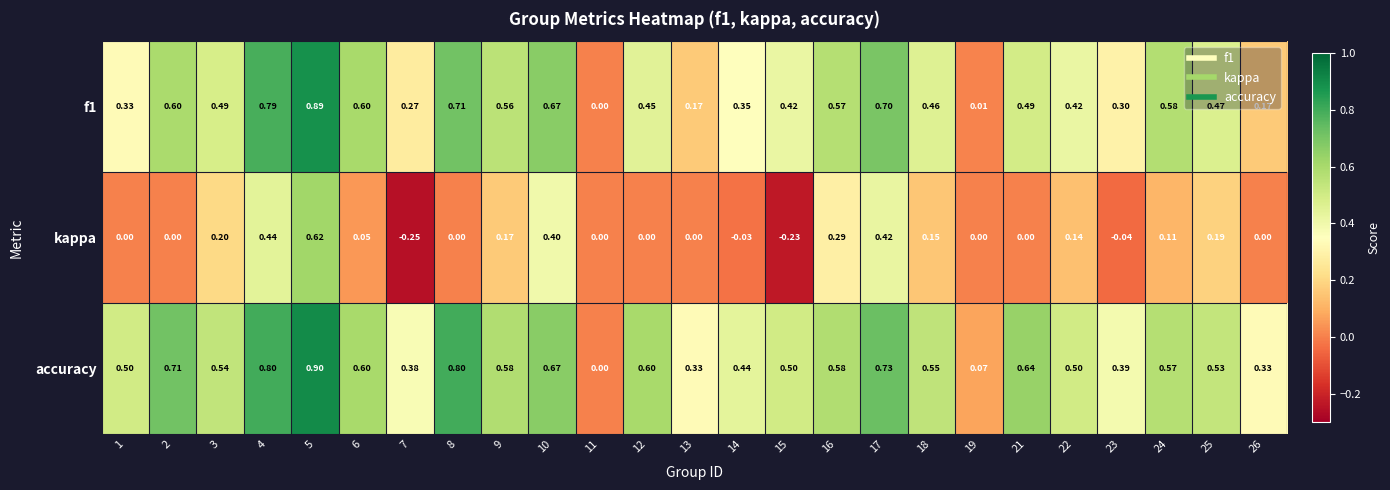

Which series changed the most between 10 and 24?

kappa